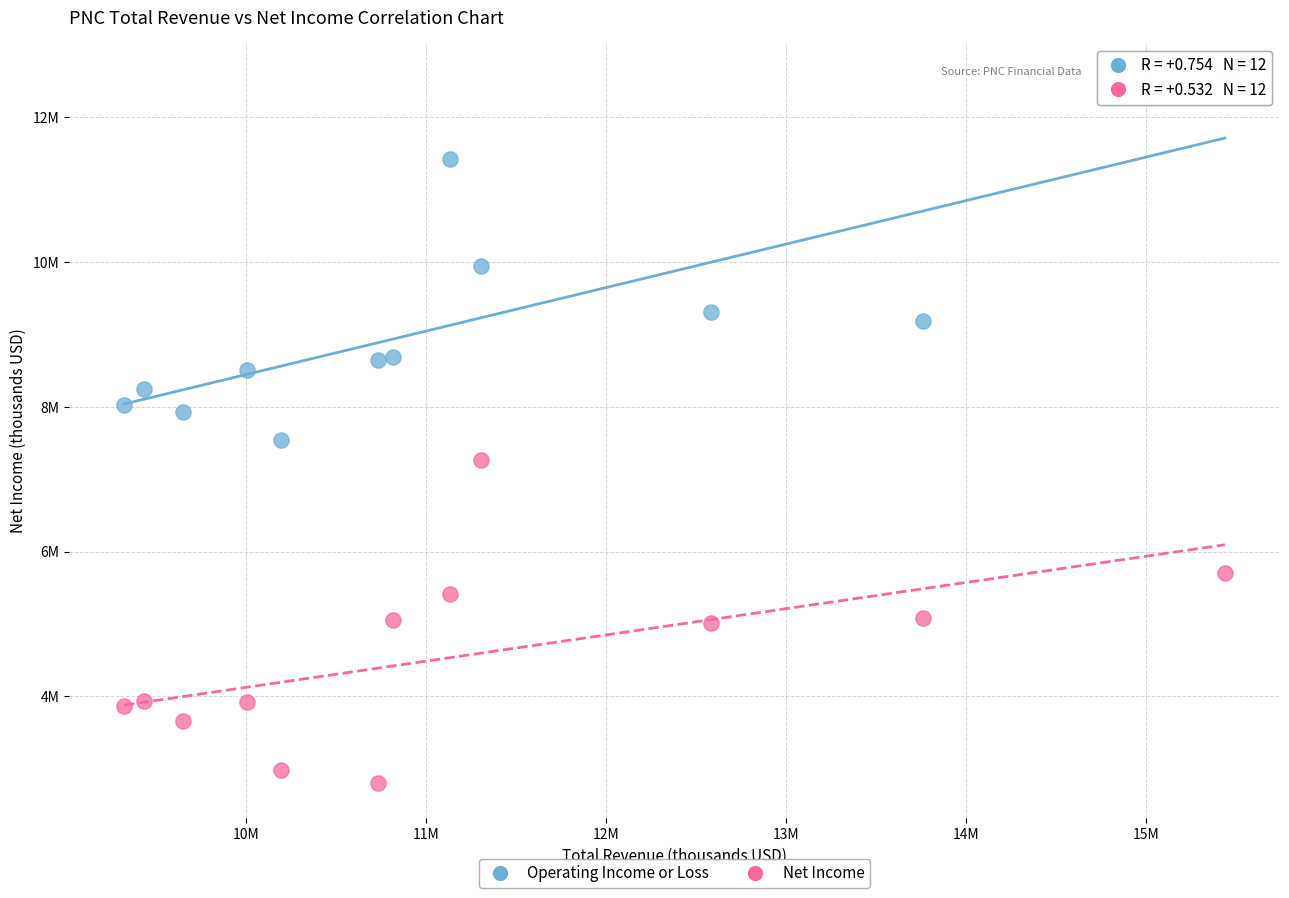

Which series has the largest Y range (max minus min)?

Operating Income or Loss